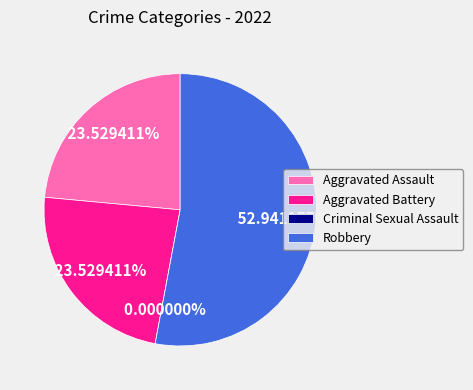

Rank the categories by value from lowest to highest.

Criminal Sexual Assault, Aggravated Assault, Aggravated Battery, Robbery